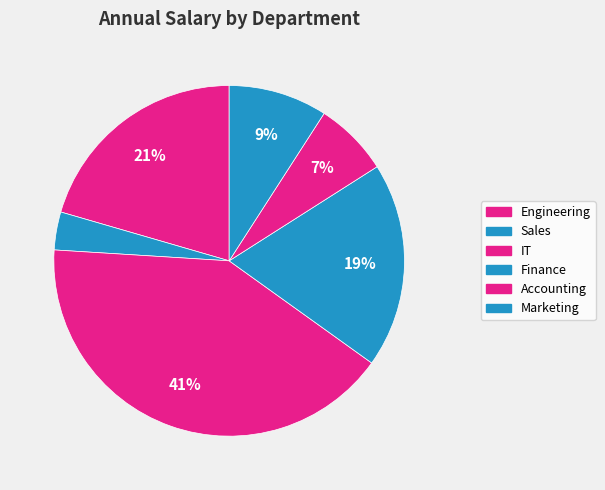

To the nearest percent, what portion does Marketing represent?

9%